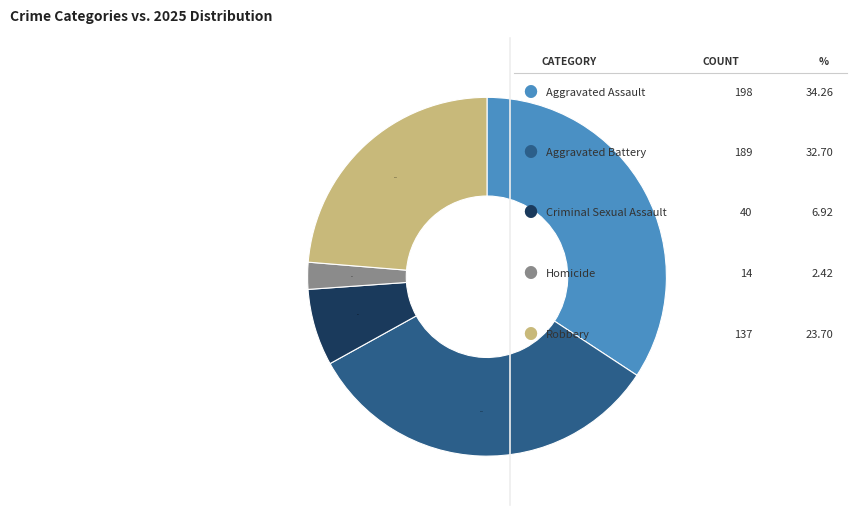

Is there any slice that represents more than half of the pie?

No